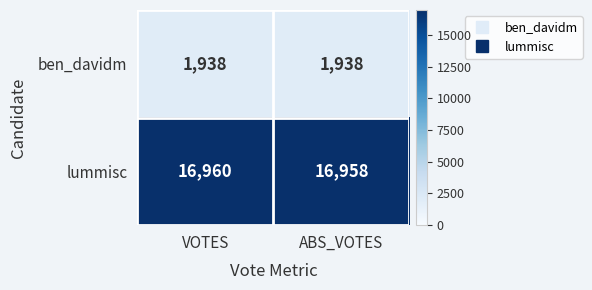

Reading left to right, transcribe all the data shown in this chart.

ben_davidm: 1938	1938
lummisc: 16960	16958